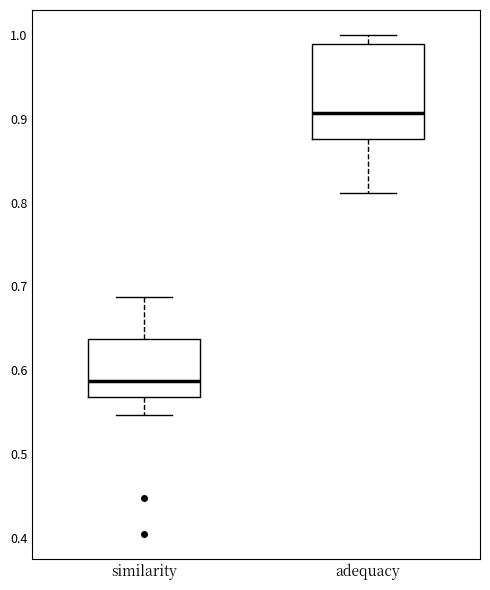

Where is the upper edge of the box for similarity on the y-axis? The values are not printed on the chart, so give them approximately, as read against the axis.

0.64